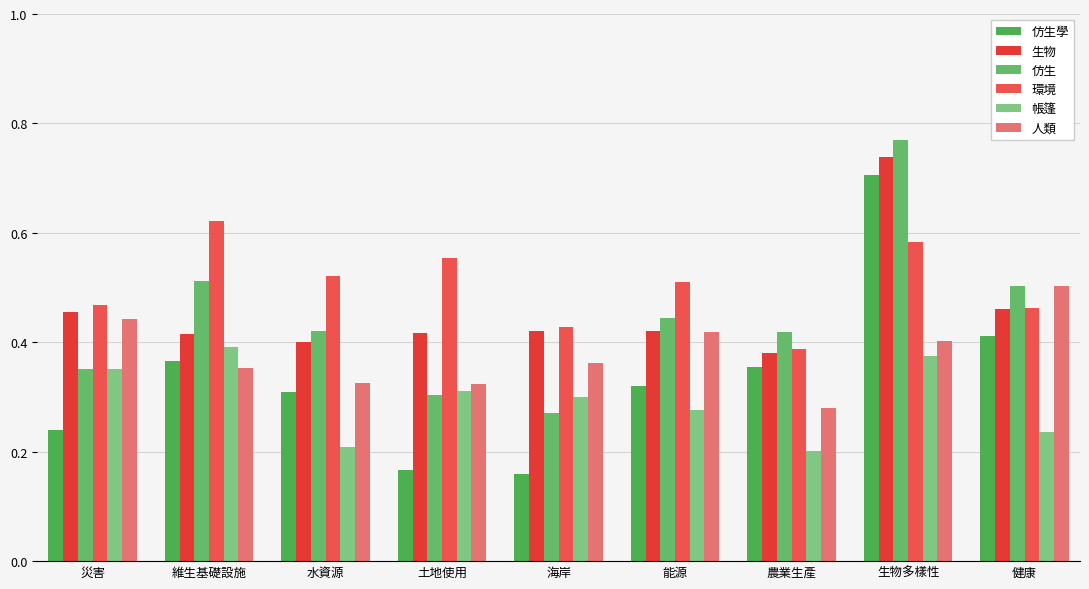

What is the maximum value shown in the chart?

0.8